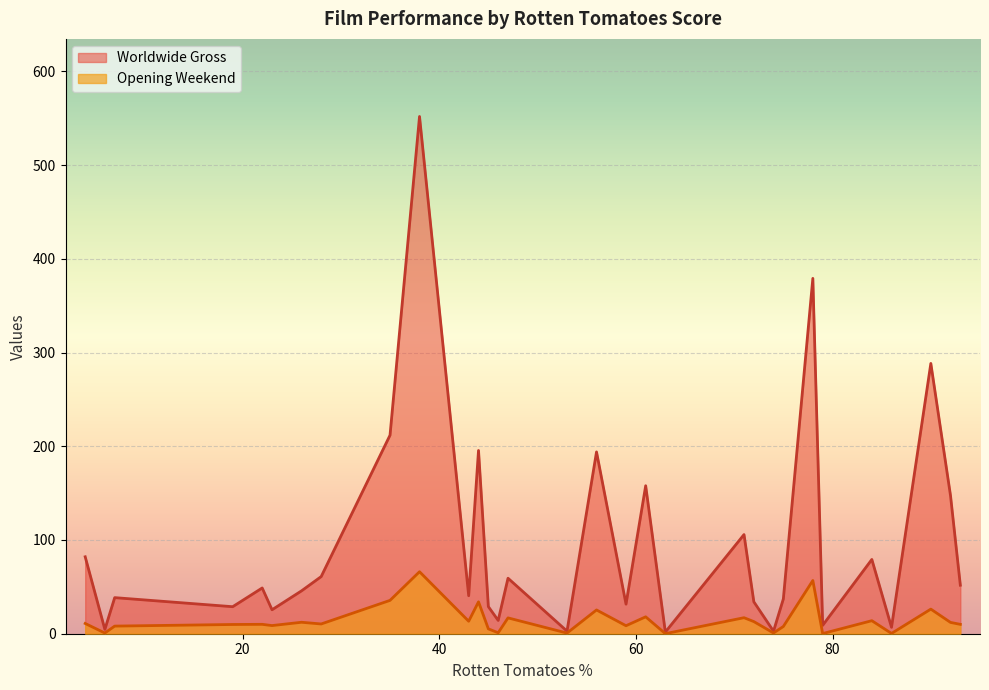

Rank the series by their maximum value, from lowest to highest.

Opening Weekend, Worldwide Gross